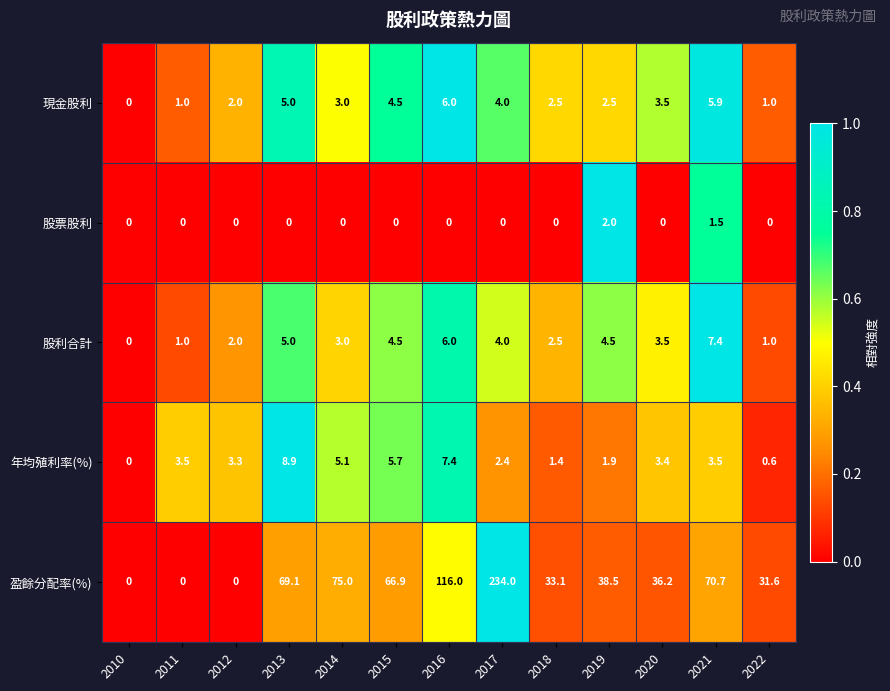

What is the difference between the maximum and minimum values in the 股利合計 series?

7.4